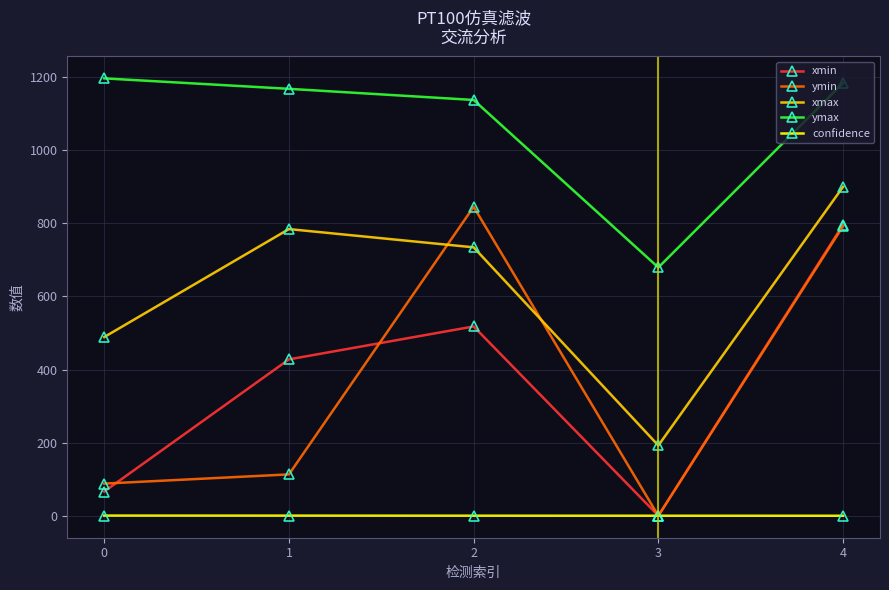

Rank the series at 2 from highest to lowest value.

ymax, ymin, xmax, xmin, confidence